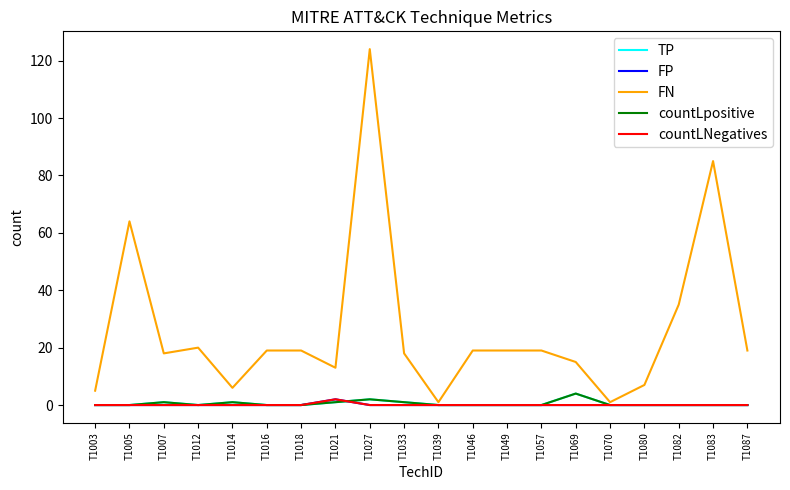

Does the chart have visible grid lines?

No